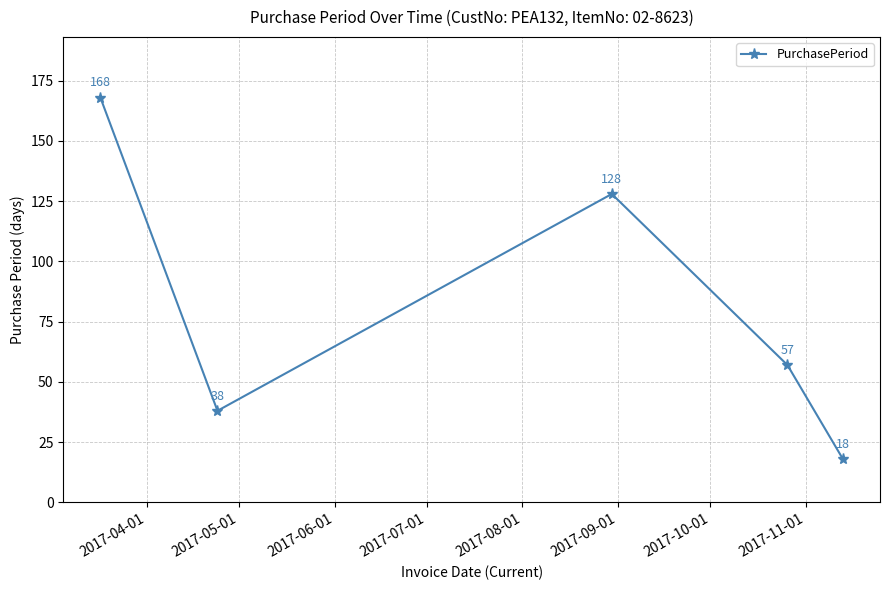

True or false: the data has more than 1 interior local peaks.

False